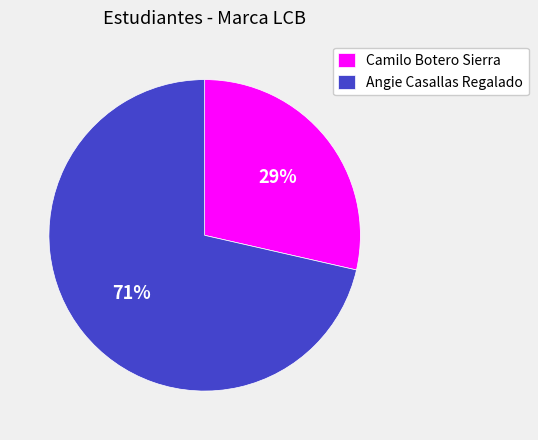

How many slices are in this pie chart?

2